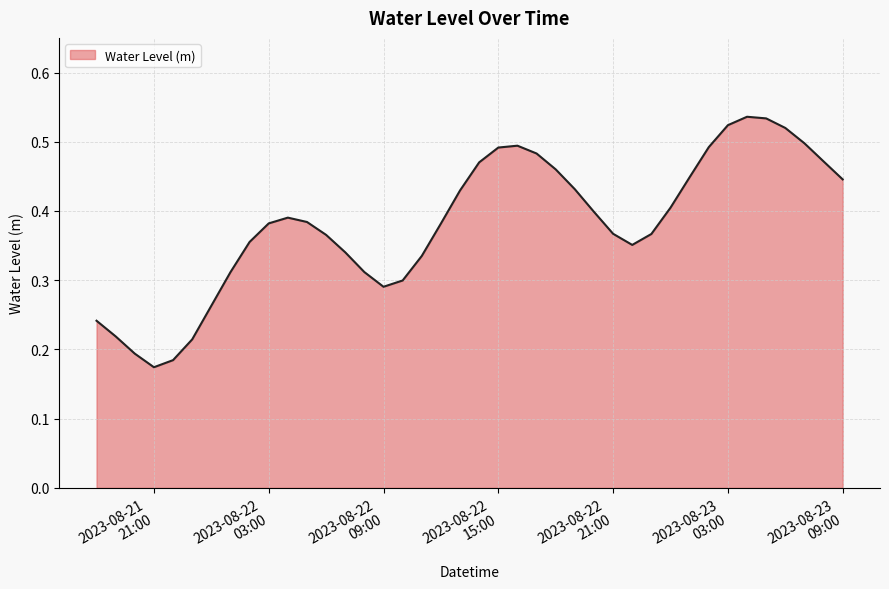

What is the difference between the maximum and second lowest values?

0.4